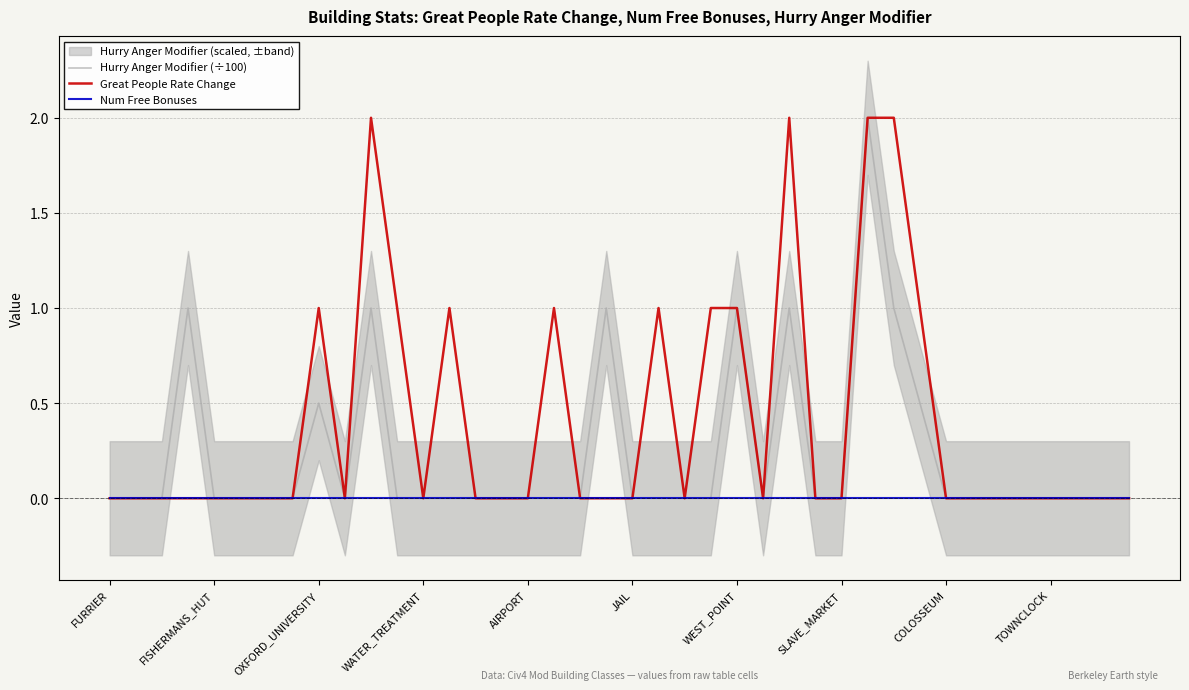

Reading left to right, what are all the values shown in this chart?

Hurry Anger Modifier (÷100): 0.0	0.0	0.0	1.0	0.0	0.0	0.0	0.0	0.5	0.0	1.0	0.0	0.0	0.0	0.0	0.0	0.0	0.0	0.0	1.0	0.0	0.0	0.0	0.0	1.0	0.0	1.0	0.0	0.0	2.0	1.0	0.5	0.0	0.0	0.0	0.0	0.0	0.0	0.0	0.0
Great People Rate Change: 0.0	0.0	0.0	0.0	0.0	0.0	0.0	0.0	1.0	0.0	2.0	1.0	0.0	1.0	0.0	0.0	0.0	1.0	0.0	0.0	0.0	1.0	0.0	1.0	1.0	0.0	2.0	0.0	0.0	2.0	2.0	1.0	0.0	0.0	0.0	0.0	0.0	0.0	0.0	0.0
Num Free Bonuses: 0.0	0.0	0.0	0.0	0.0	0.0	0.0	0.0	0.0	0.0	0.0	0.0	0.0	0.0	0.0	0.0	0.0	0.0	0.0	0.0	0.0	0.0	0.0	0.0	0.0	0.0	0.0	0.0	0.0	0.0	0.0	0.0	0.0	0.0	0.0	0.0	0.0	0.0	0.0	0.0